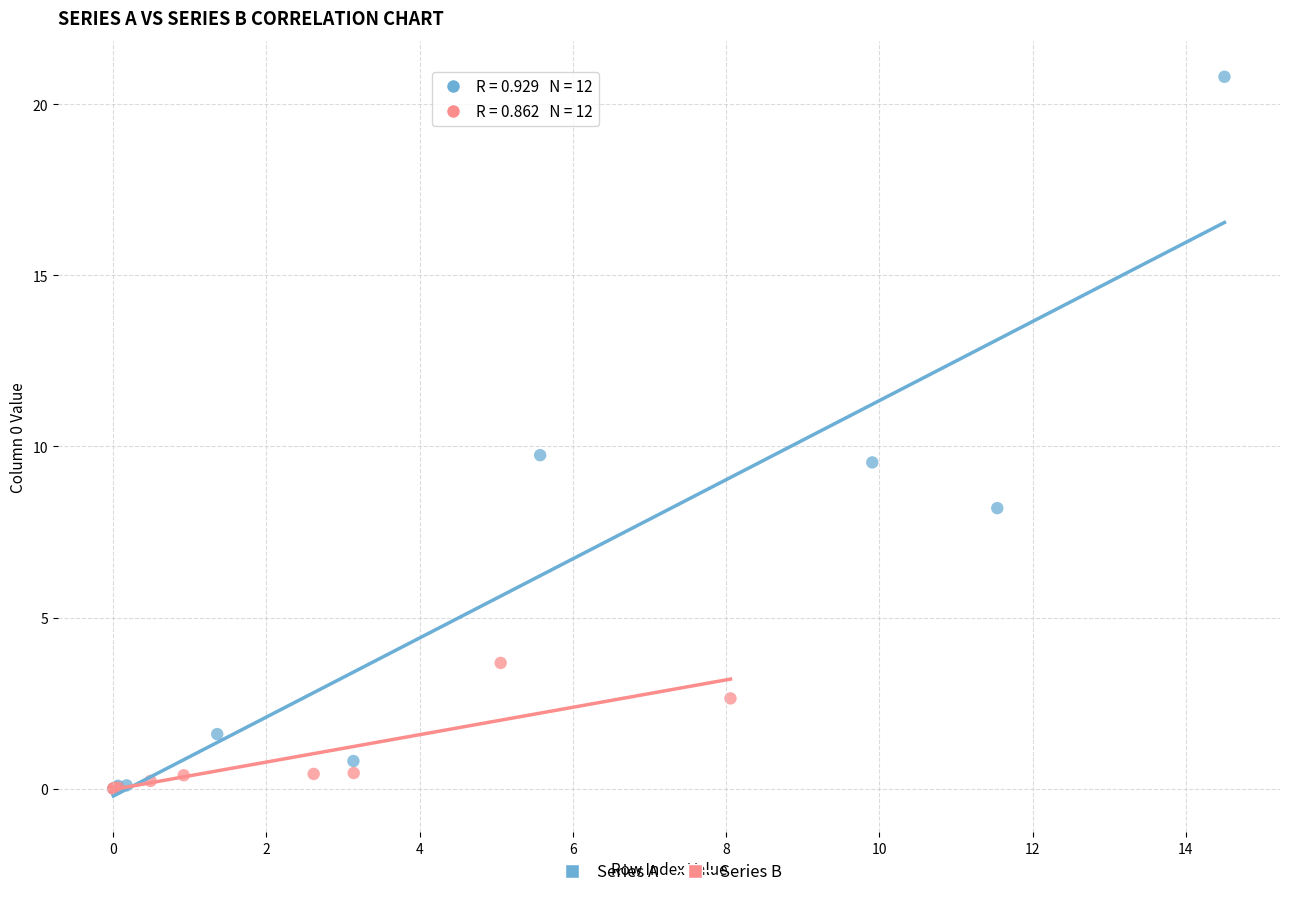

Which series has the widest spread of Y values?

Series A